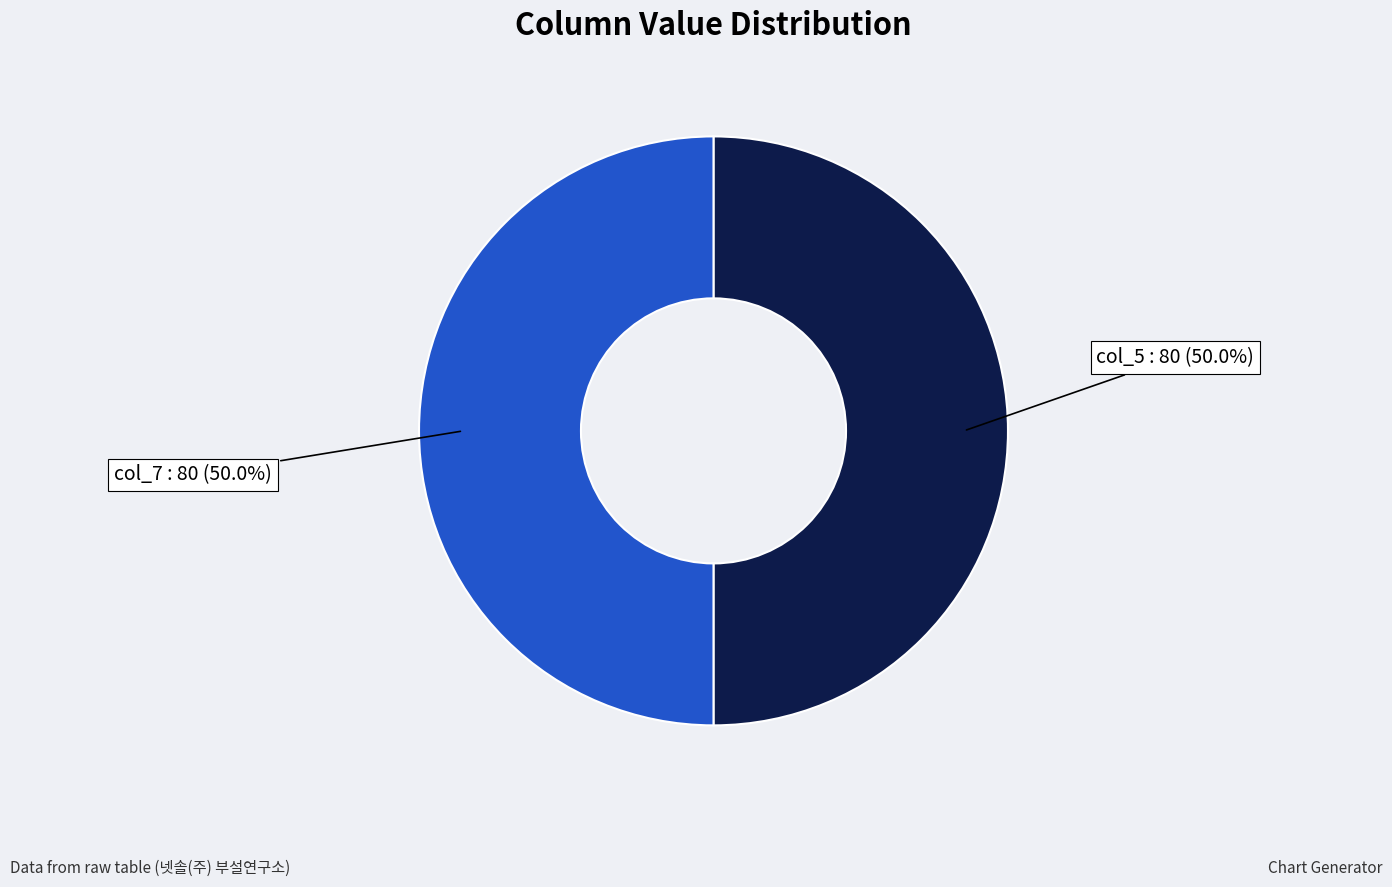

What percentage is NOT represented by col_5?

50.0%